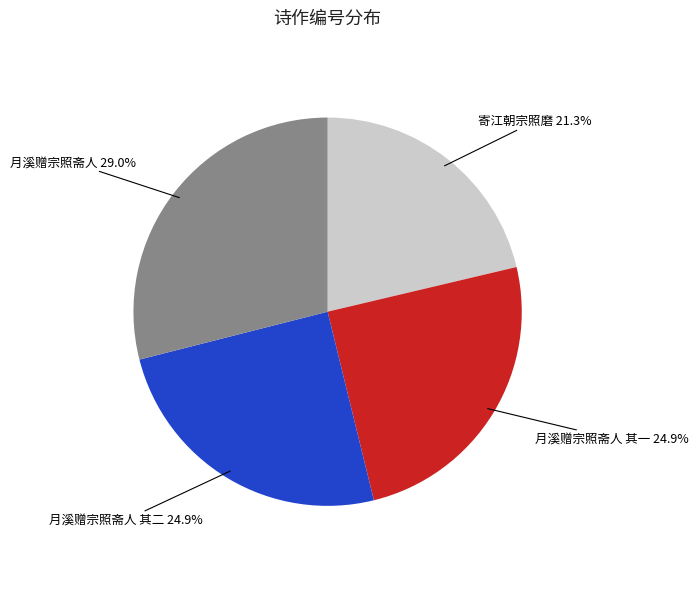

Is there a majority slice in this chart?

No